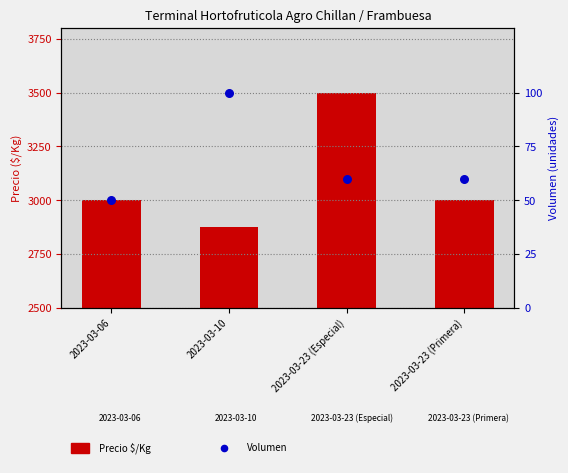

Which series contains the lowest Y value?

Volumen